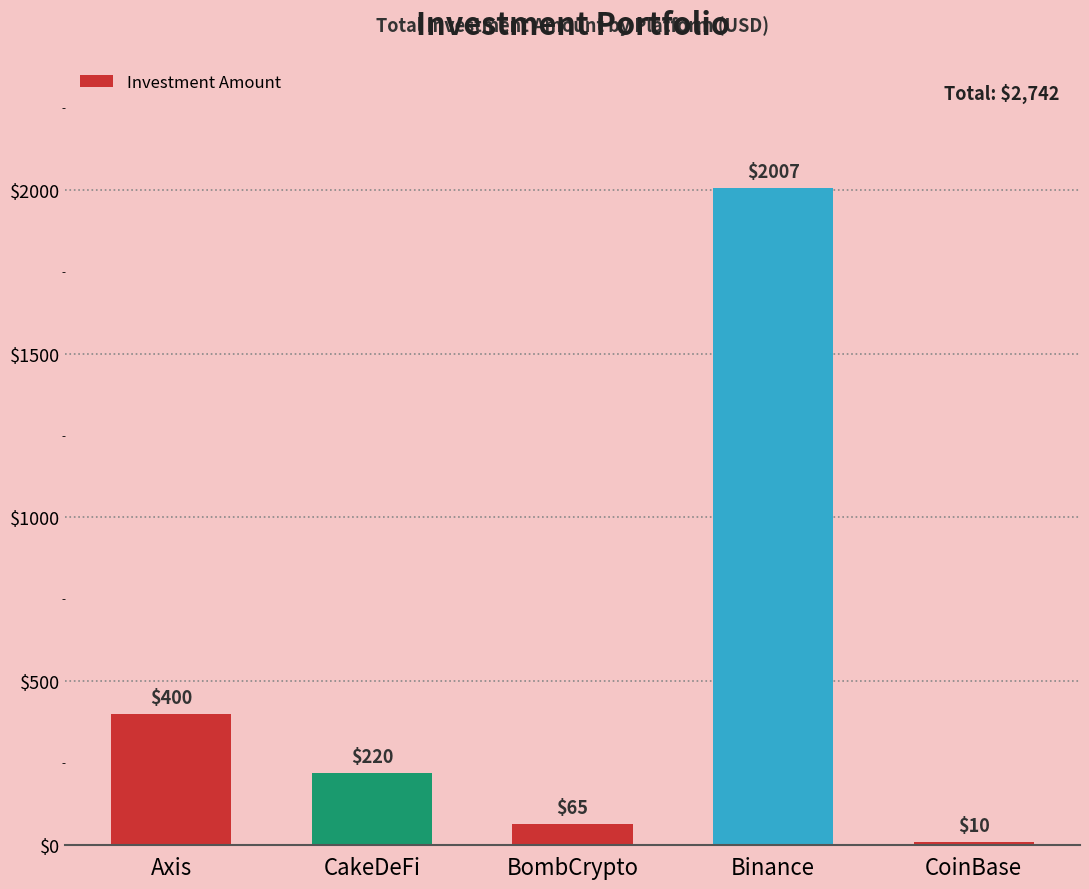

Reading left to right, what are all the values shown in this chart?

400	220	65	2007	10